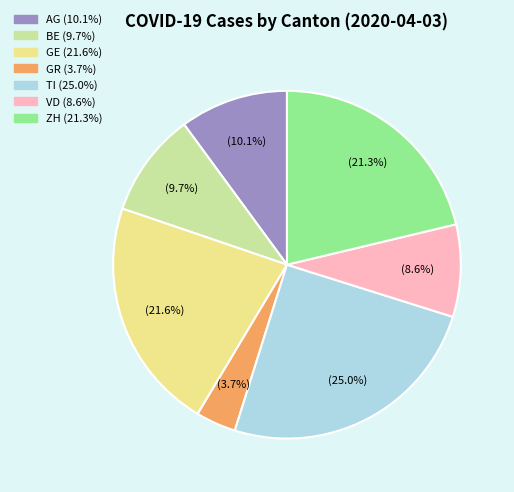

To the nearest percent, what is the difference between the largest and smallest slice percentages?

21%